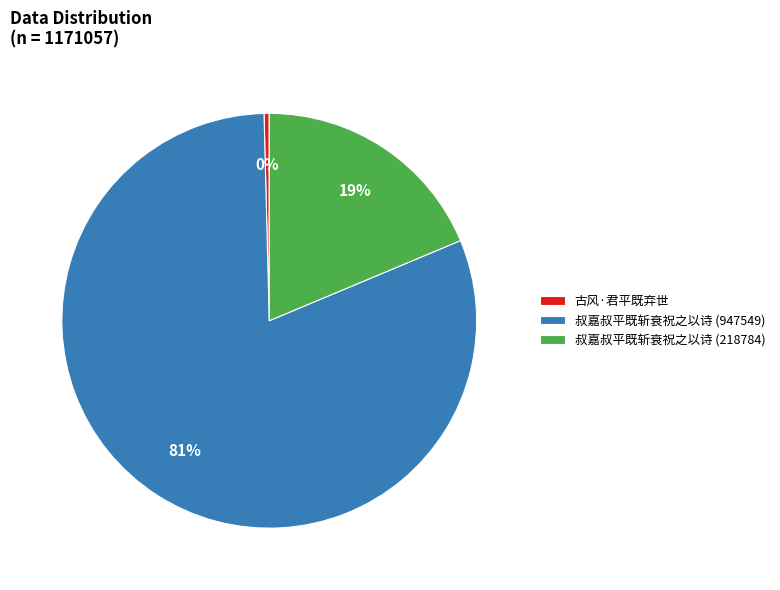

Do 古风·君平既弃世 and 叔嘉叔平既斩衰祝之以诗 (218784) together represent more than half of the pie?

No